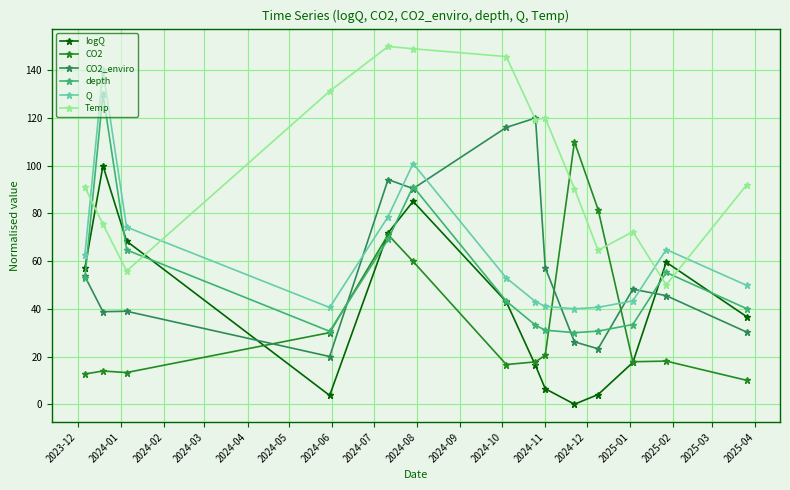

What is the value of the Q point at the 13th from the left?

64.9